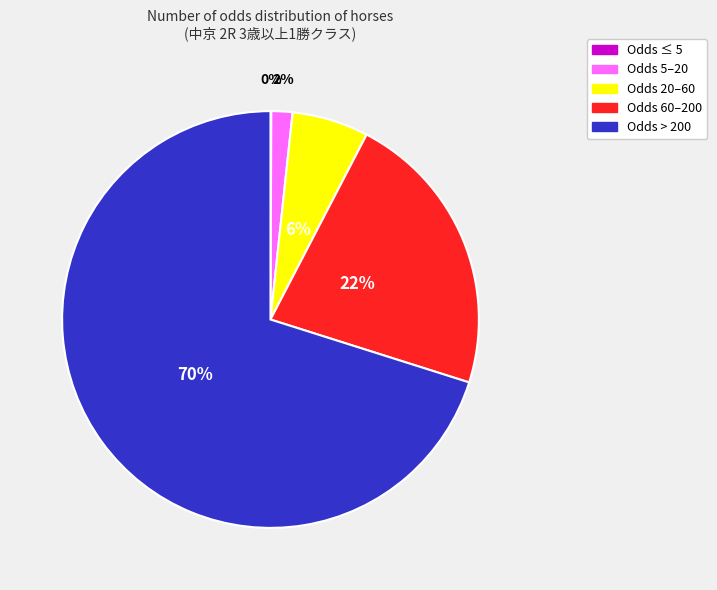

Is there any slice that represents more than half of the pie?

Yes